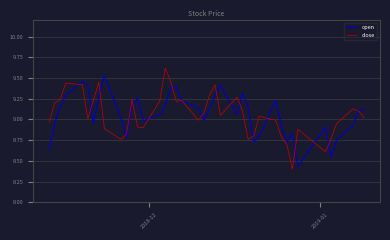

List the series in order of their peak value, highest first.

close, open